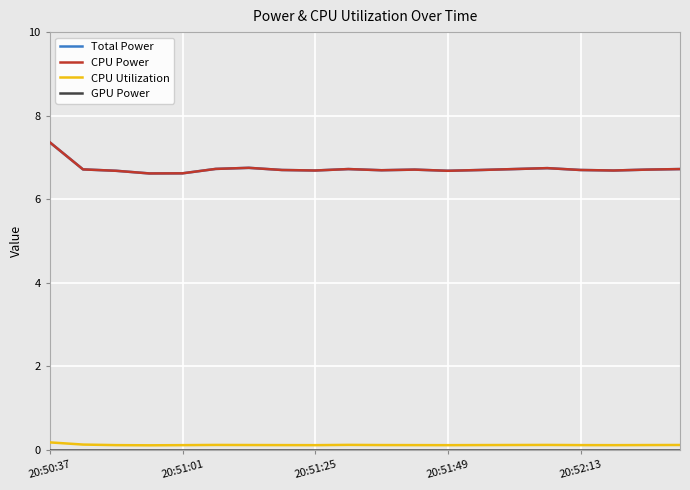

Does the chart have visible grid lines?

Yes